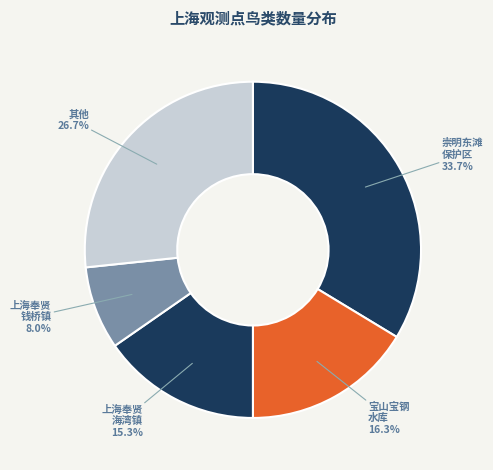

Which category has the biggest portion of the pie?

崇明东滩 保护区